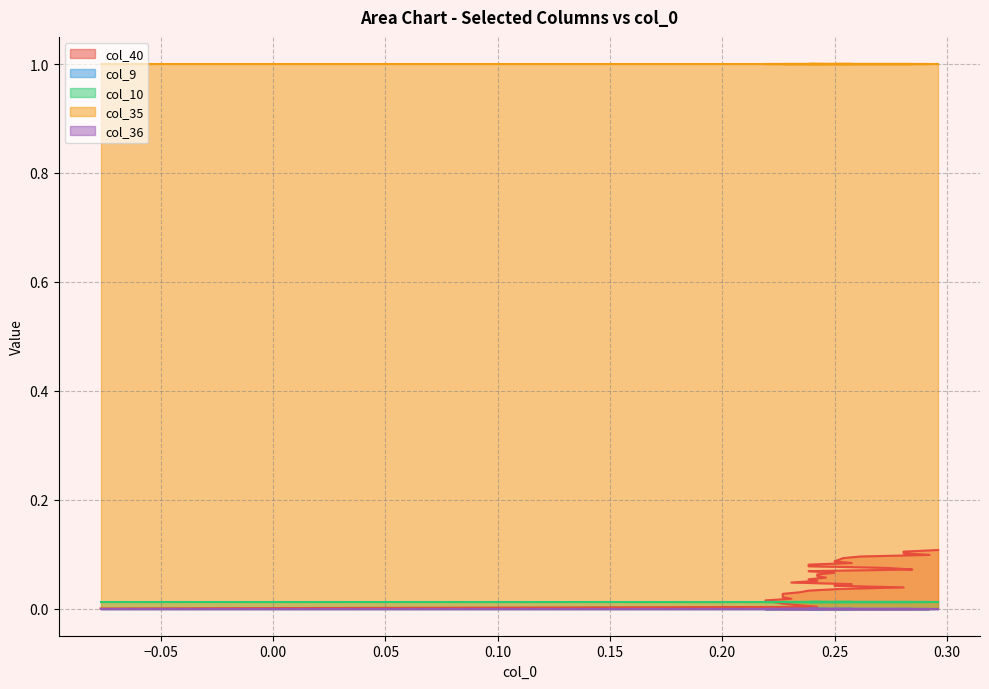

Which series has the largest range (max minus min)?

col_40